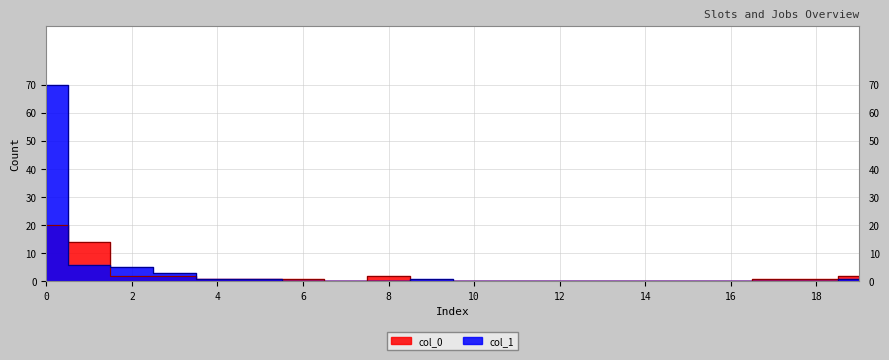

Reading right to left, what are all the values shown in this chart?

col_1: 1	0	0	0	0	0	0	0	0	0	1	0	0	0	1	1	3	5	6	70
col_0: 2	1	1	0	0	0	0	0	0	0	0	2	0	1	1	1	2	2	14	20